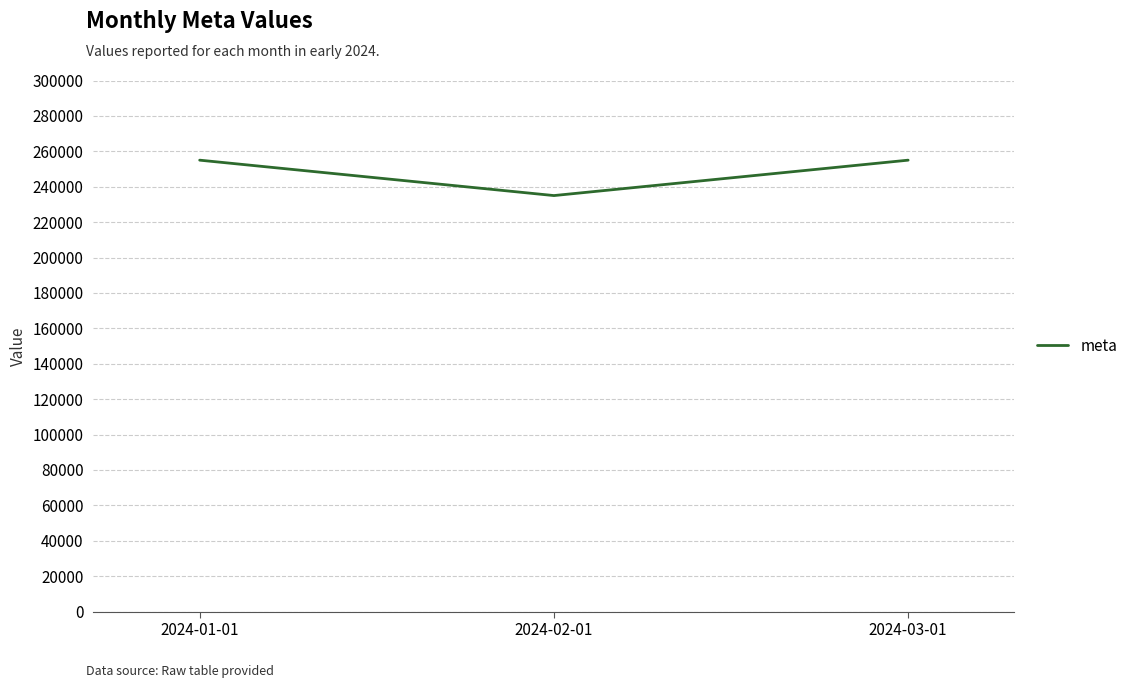

Is this an area chart (filled region under the line)?

No